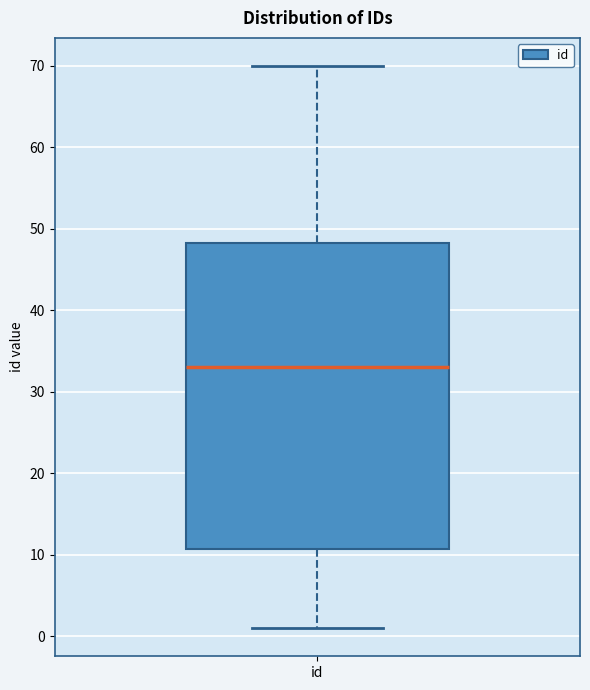

Where does the median line of the box for id sit on the y-axis? The values are not printed on the chart, so give them approximately, as read against the axis.

33